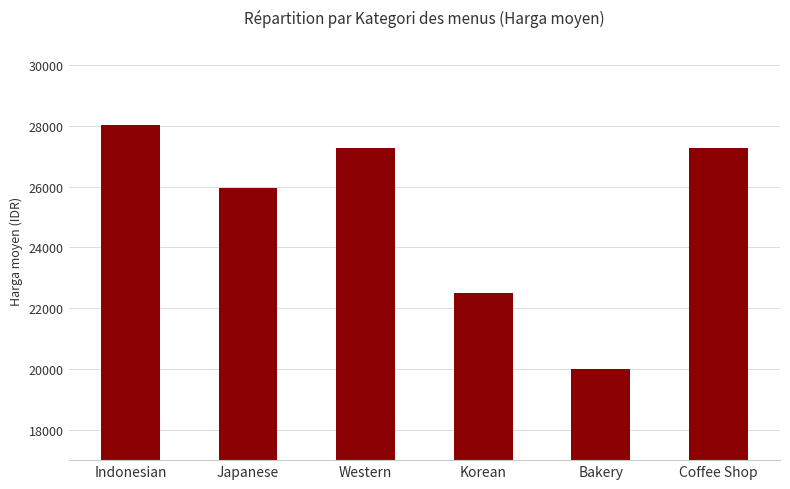

What is the difference between the maximum and second lowest values?

5526